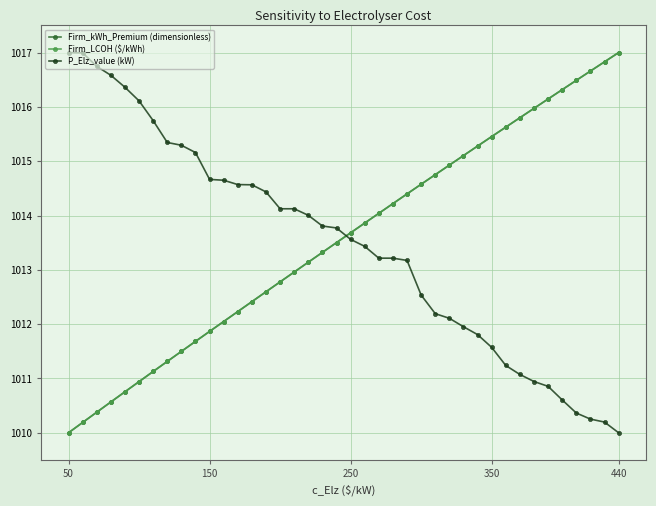

Reading left to right, list all the values displayed in this chart.

Firm_kWh_Premium (dimensionless): 1010.0	1010.2	1010.4	1010.6	1010.8	1010.9	1011.1	1011.3	1011.5	1011.7	1011.9	1012.0	1012.2	1012.4	1012.6	1012.8	1013.0	1013.1	1013.3	1013.5	1013.7	1013.9	1014.0	1014.2	1014.4	1014.6	1014.8	1014.9	1015.1	1015.3	1015.5	1015.6	1015.8	1016.0	1016.1	1016.3	1016.5	1016.7	1016.8	1017.0
Firm_LCOH ($/kWh): 1010.0	1010.2	1010.4	1010.6	1010.8	1010.9	1011.1	1011.3	1011.5	1011.7	1011.9	1012.0	1012.2	1012.4	1012.6	1012.8	1013.0	1013.1	1013.3	1013.5	1013.7	1013.9	1014.0	1014.2	1014.4	1014.6	1014.8	1014.9	1015.1	1015.3	1015.5	1015.6	1015.8	1016.0	1016.1	1016.3	1016.5	1016.7	1016.8	1017.0
P_Elz_value (kW): 1017.0	1017.0	1016.7	1016.6	1016.4	1016.1	1015.7	1015.3	1015.3	1015.2	1014.7	1014.6	1014.6	1014.6	1014.4	1014.1	1014.1	1014.0	1013.8	1013.8	1013.6	1013.4	1013.2	1013.2	1013.2	1012.5	1012.2	1012.1	1012.0	1011.8	1011.6	1011.2	1011.1	1010.9	1010.9	1010.6	1010.4	1010.3	1010.2	1010.0